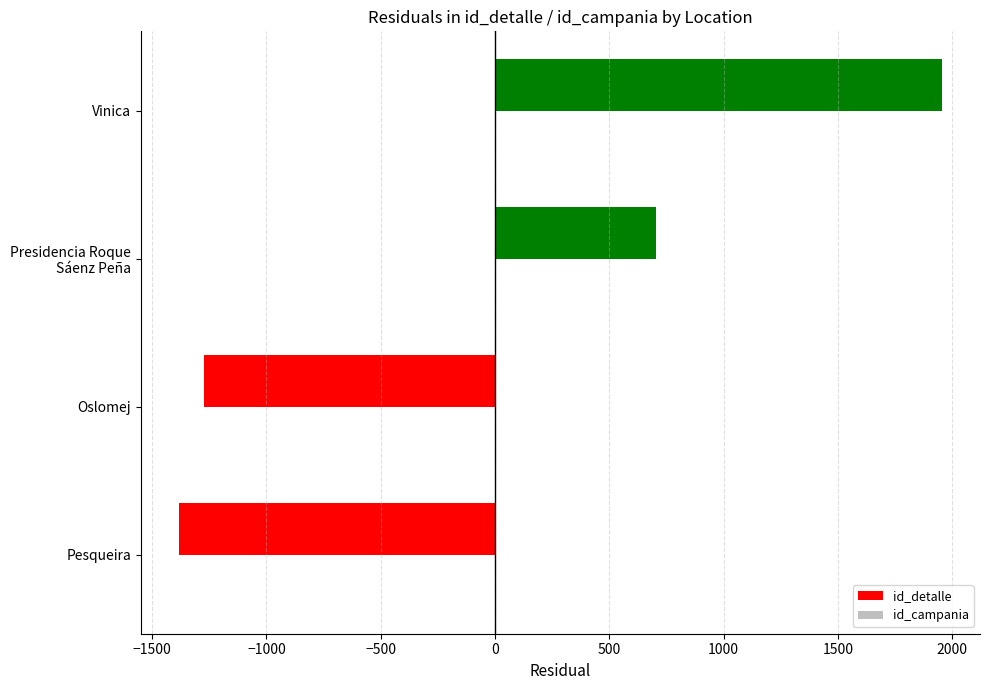

The value at Pesqueira is -1383.8. True or false?

True